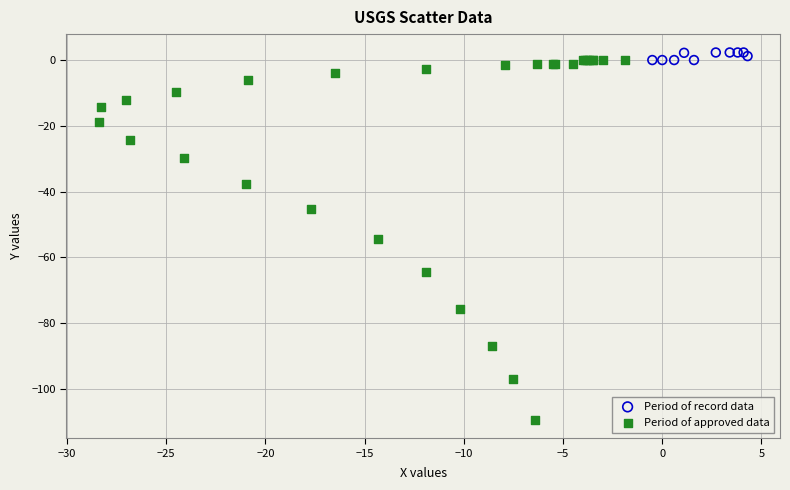

Which series contains the lowest Y value?

Period of approved data